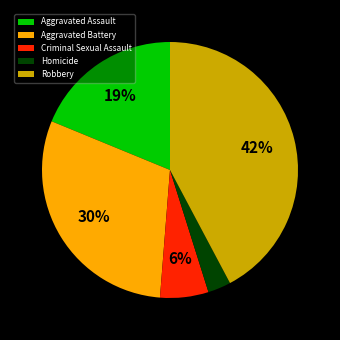

Which slice is the smallest?

Homicide